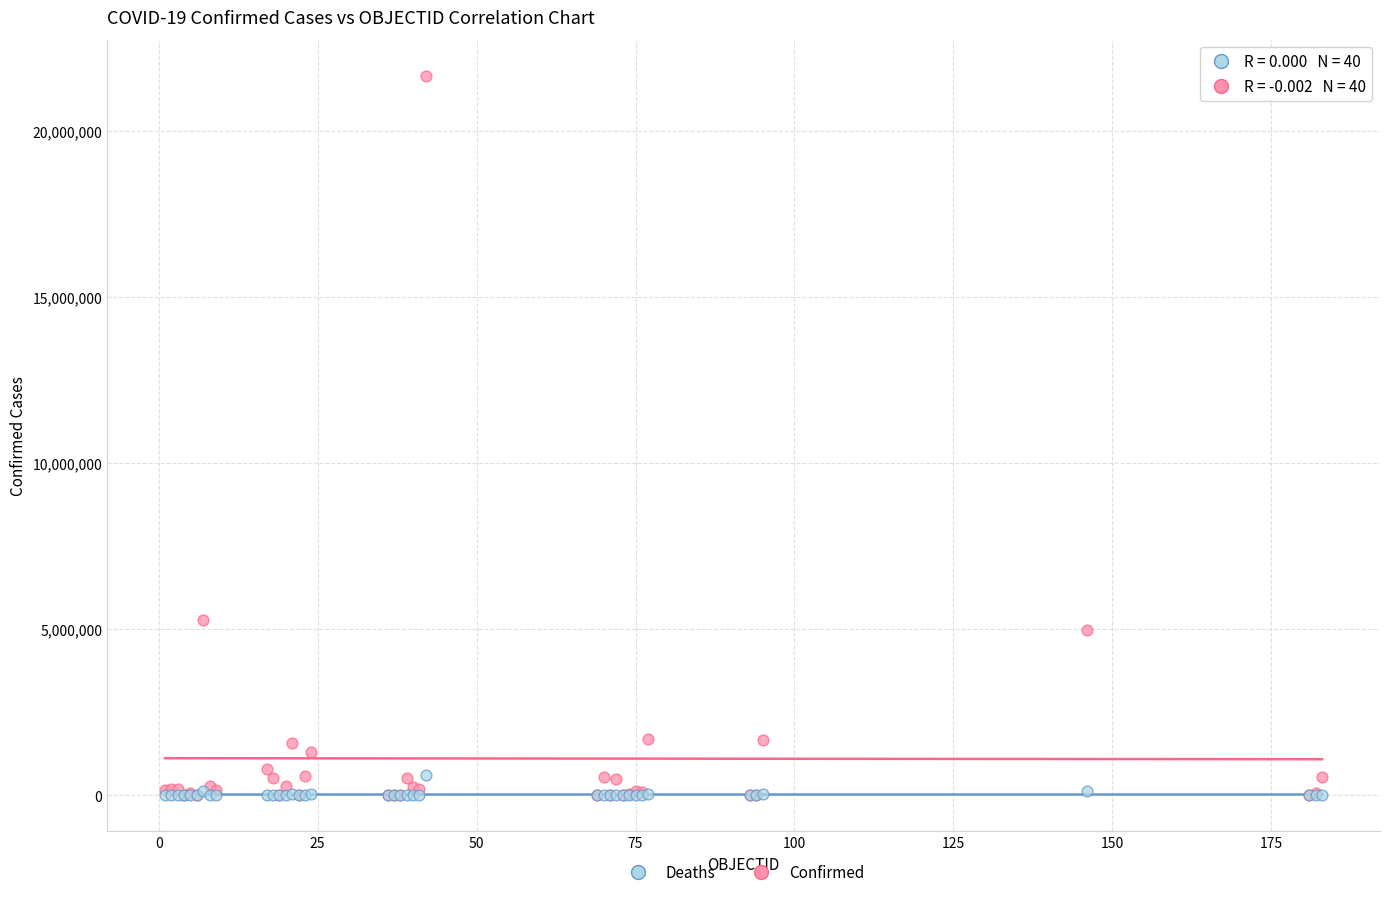

Across all series, what Y value is closest to 10832441?

5274766